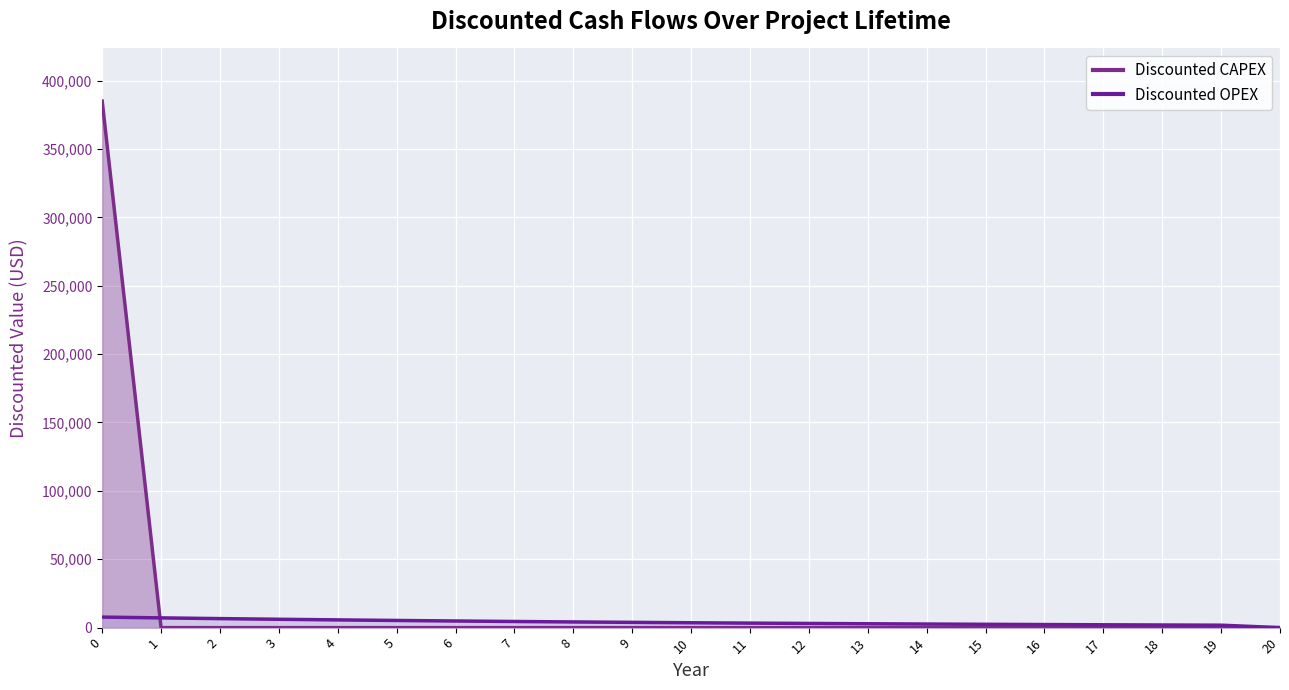

What is the average value of the Discounted OPEX series?

3888.0